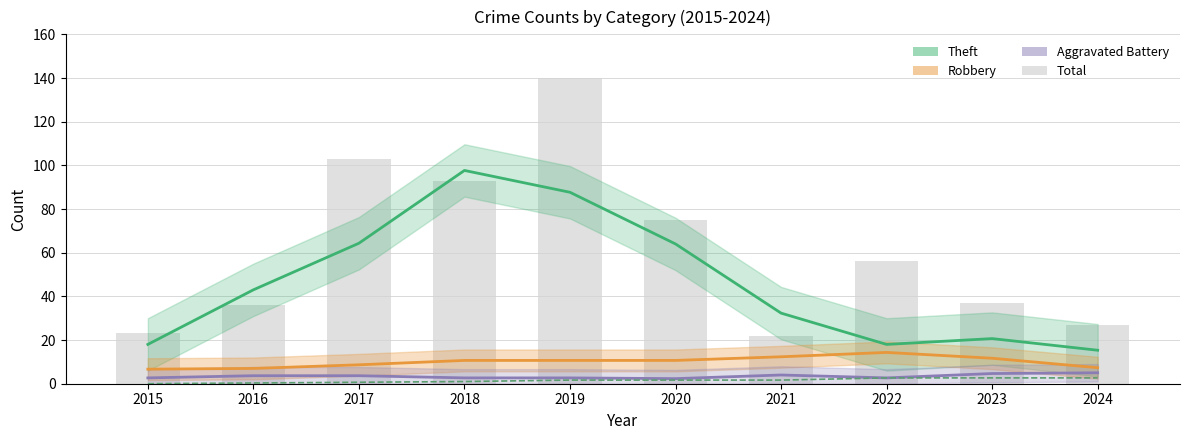

Where does the Aggravated Battery series first go above 3?

2016